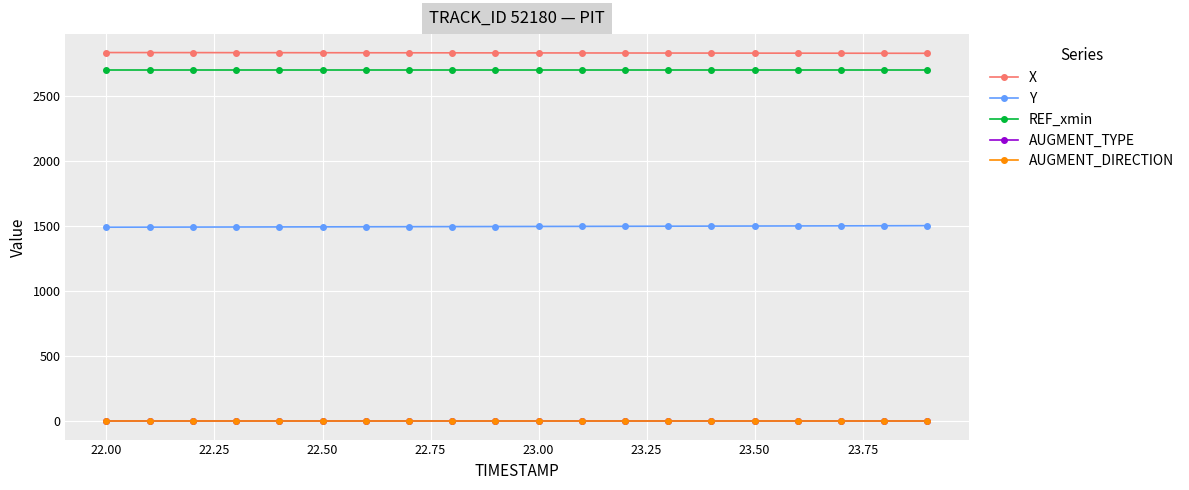

How many lines are shown in the chart?

5